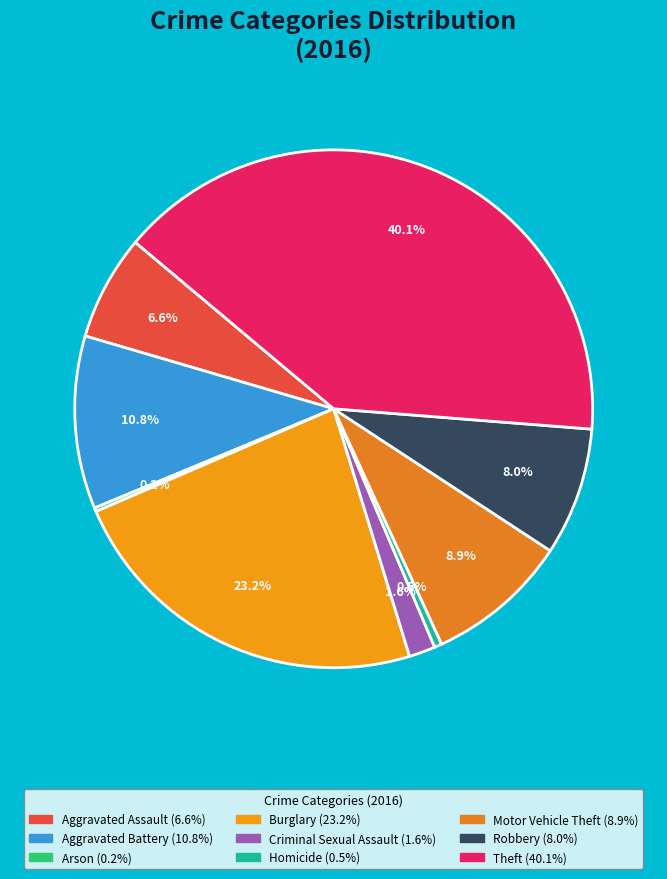

How many slices are in this pie chart?

9